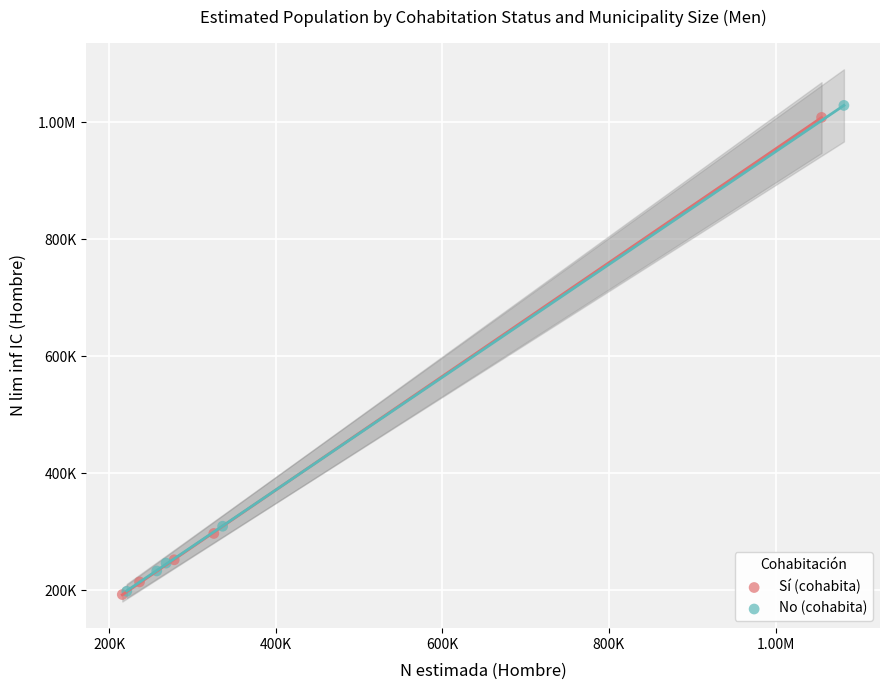

What are all the series names shown in the legend?

Sí (cohabita), No (cohabita)